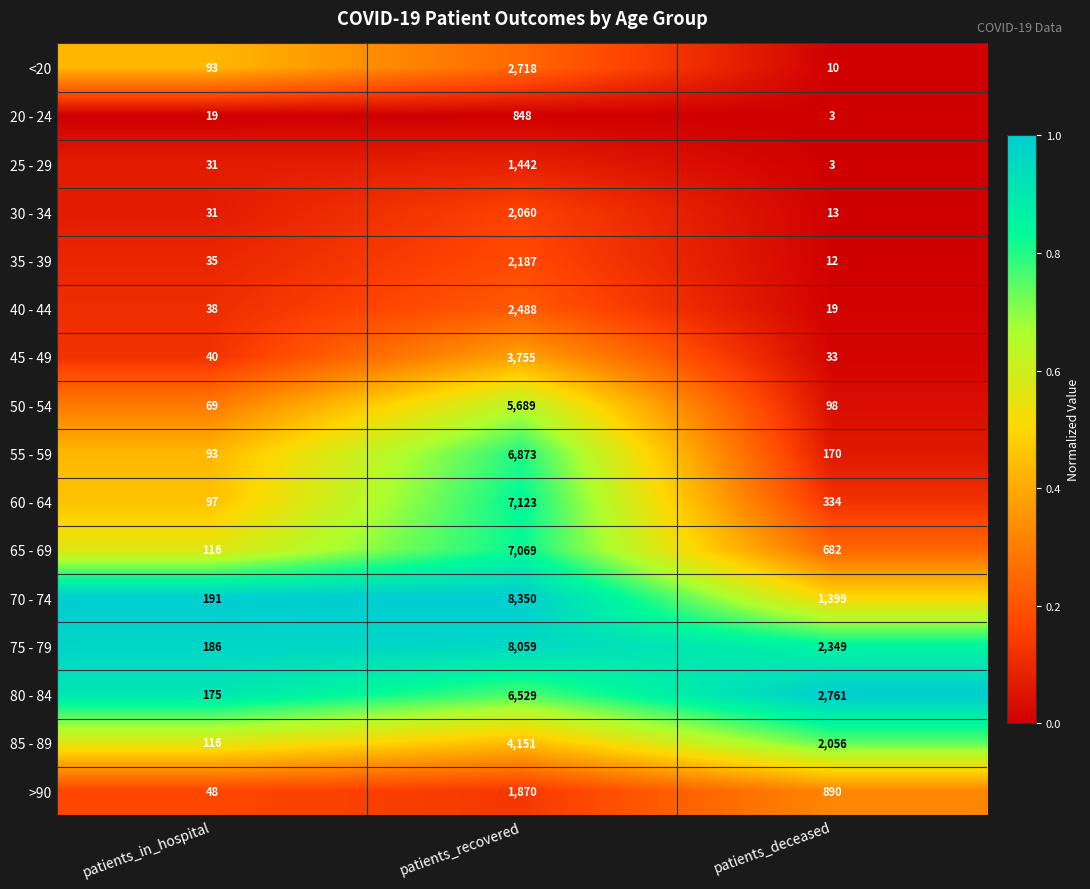

Which series changed the most between patients_in_hospital and patients_recovered?

70 - 74